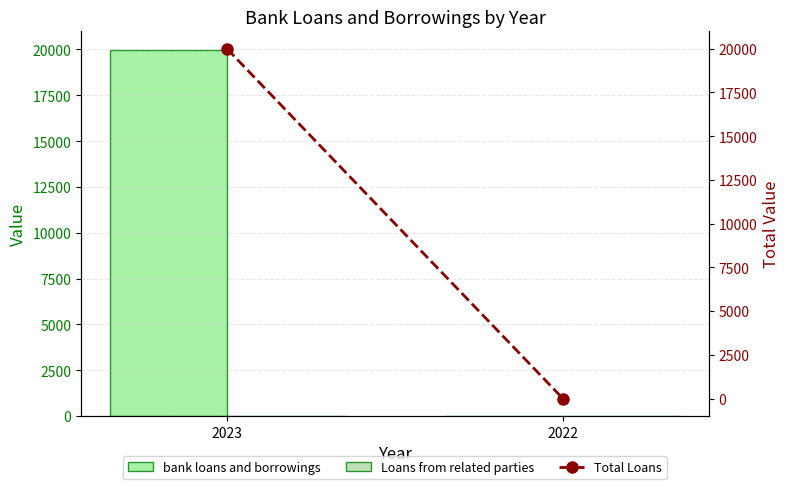

Is the value of Total Loans at 2022 greater than the value of bank loans and borrowings at 2023?

No